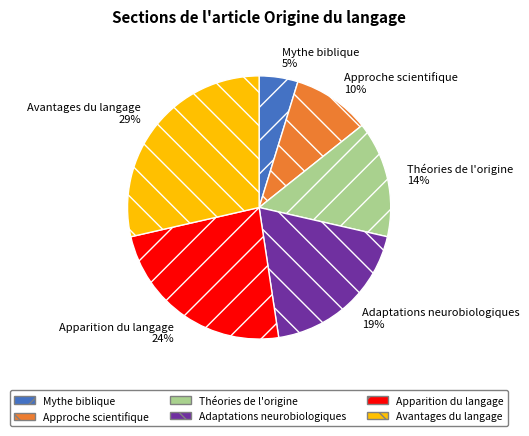

What is the smallest slice in the pie chart?

Mythe biblique